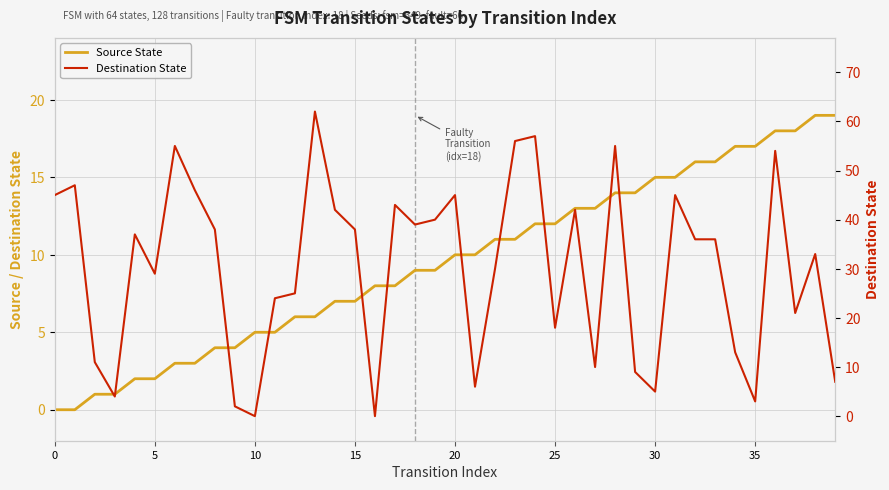

Does the chart display data point markers on the line(s)?

No